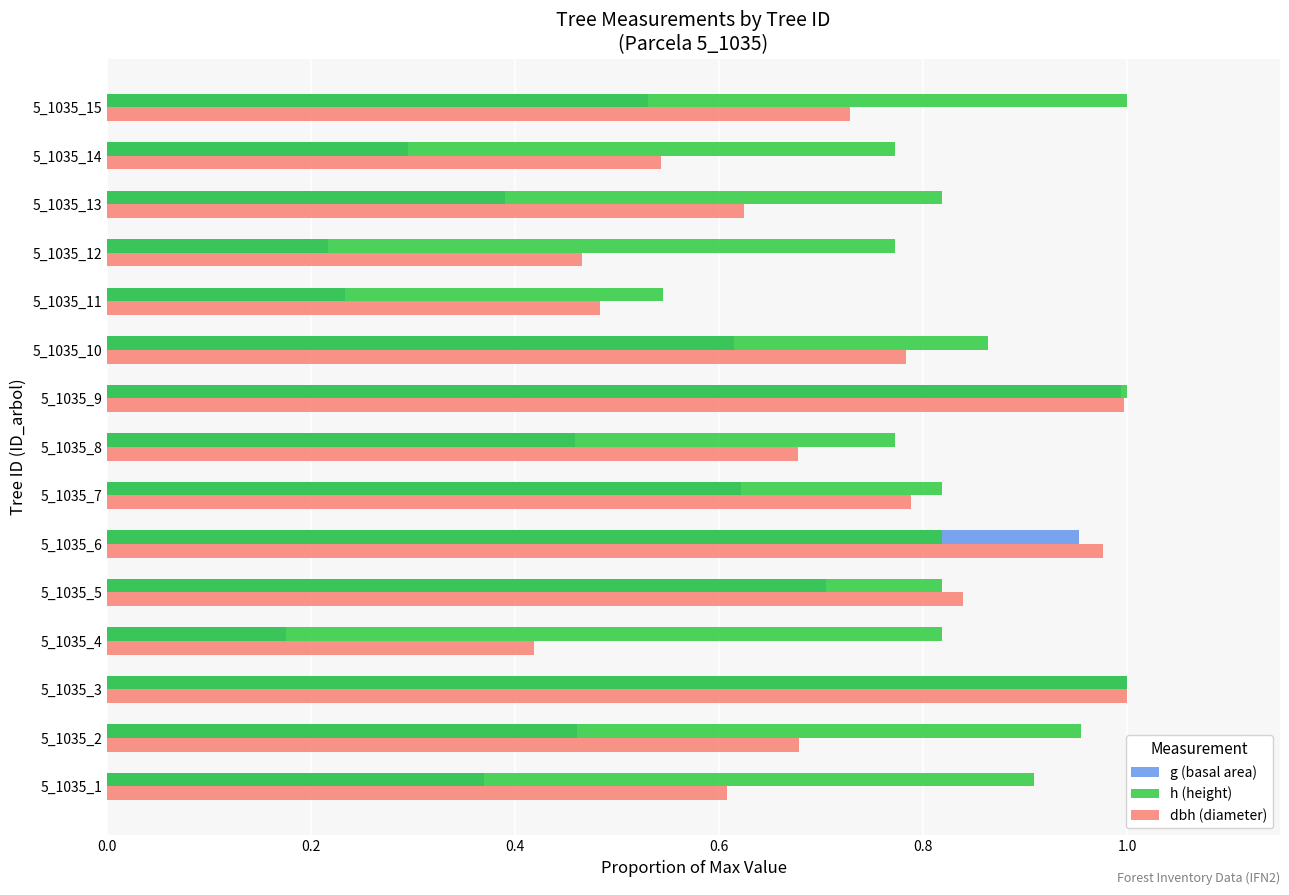

What is the difference between the g (basal area) values at 5_1035_5 and 5_1035_3?

0.3